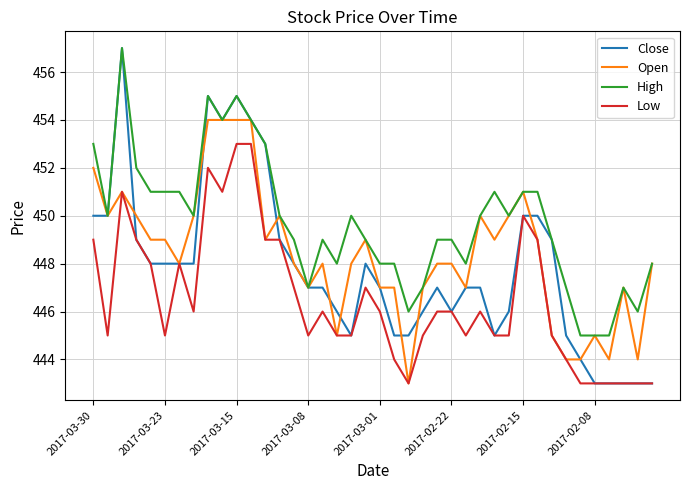

What is the lowest value of the Low series?

443